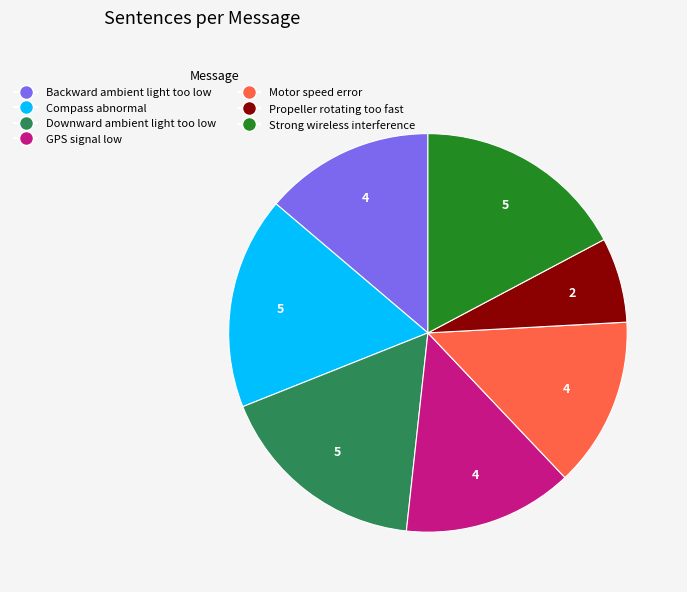

Does Backward ambient light too low represent more than half of the total?

No